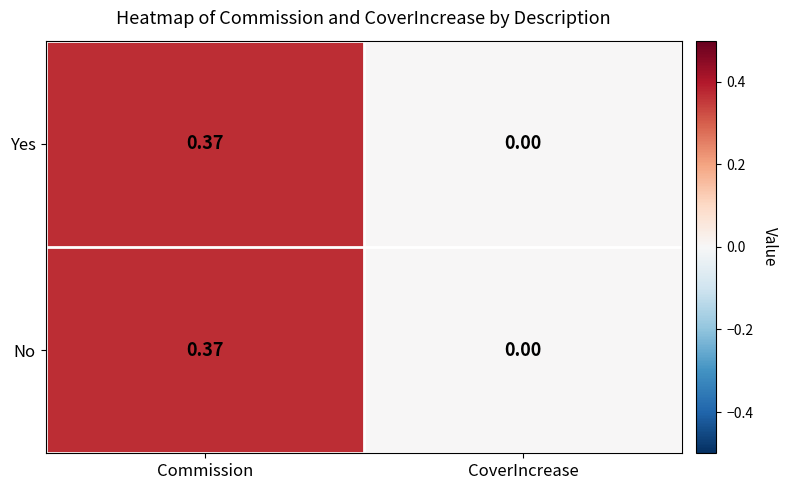

Which category has the highest value across all series?

Commission